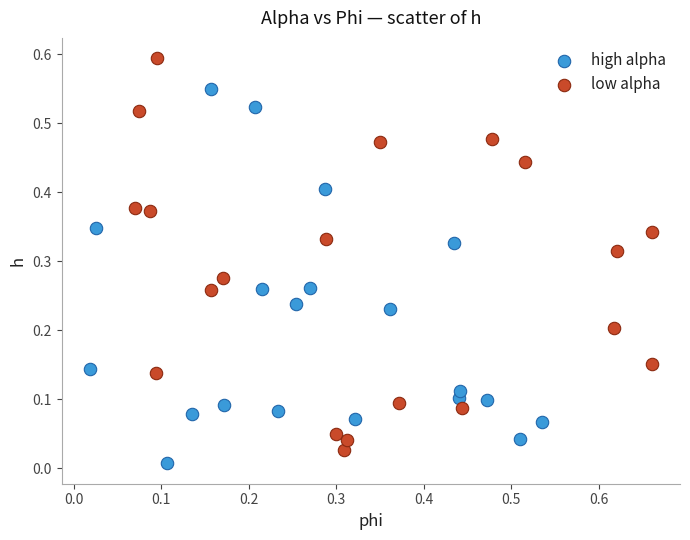

Which series contains the highest Y value?

low alpha